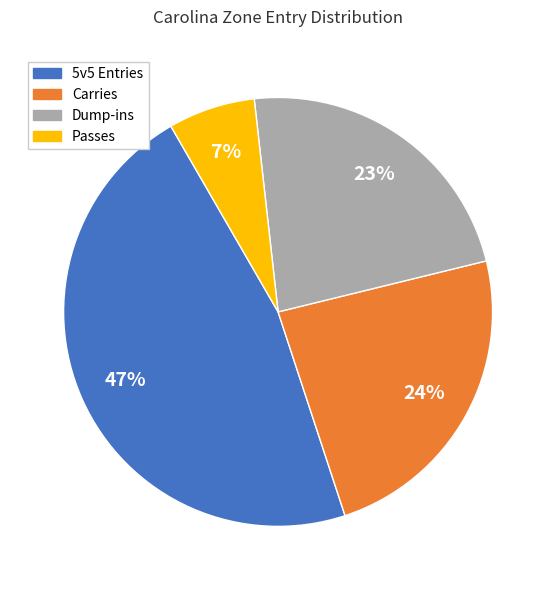

To the nearest percent, what is the difference between the largest and smallest slice percentages?

40%